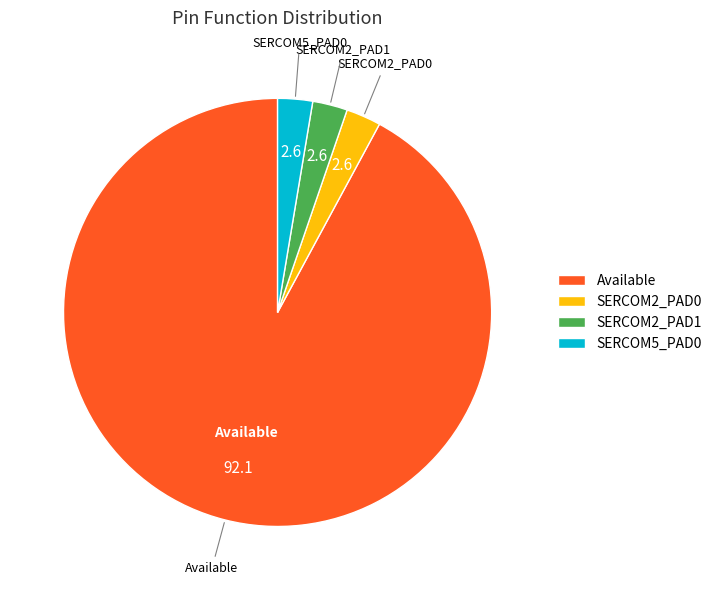

Does SERCOM2_PAD0 represent more than half of the total?

No